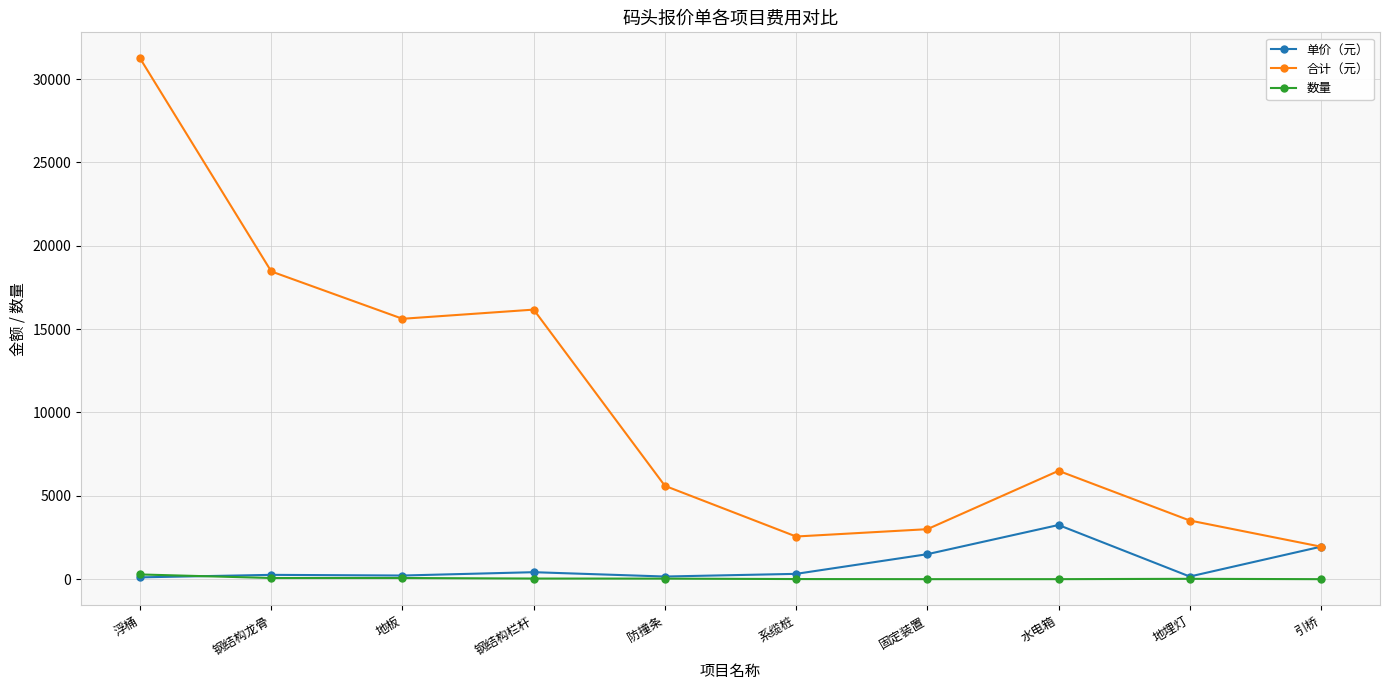

What are all the series names shown in the legend?

单价（元）, 合计（元）, 数量